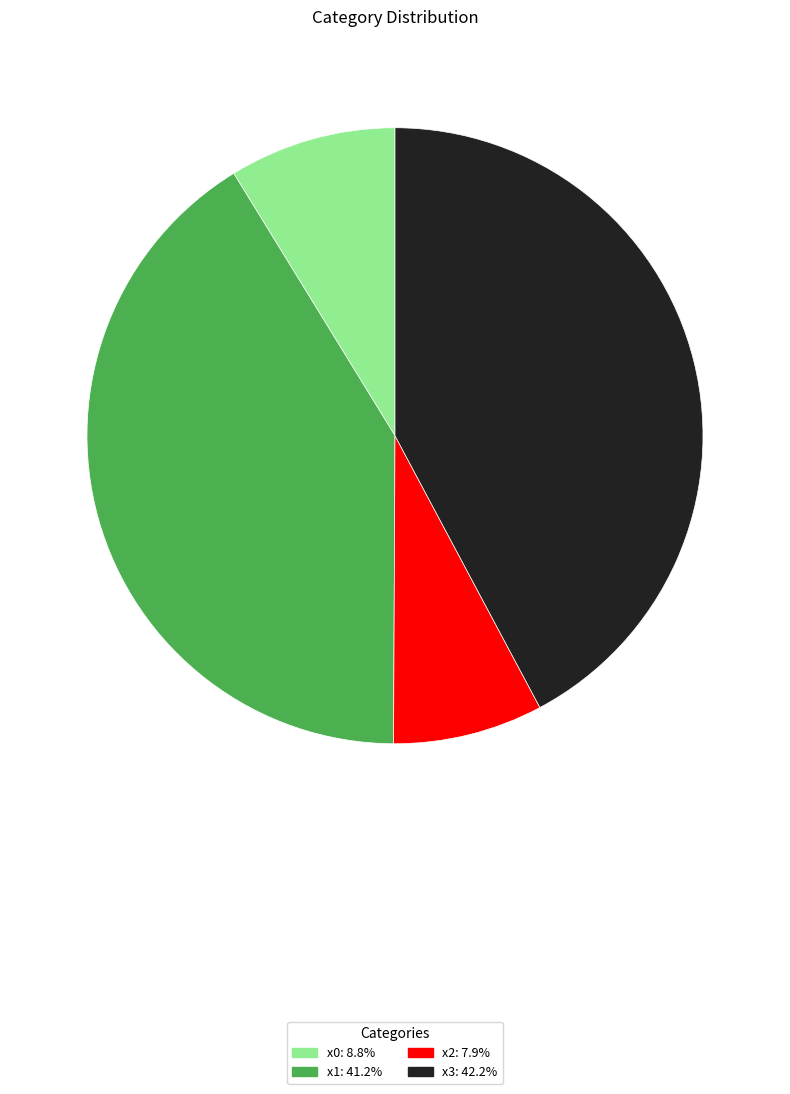

True or false: x3 accounts for 42% of the total.

True